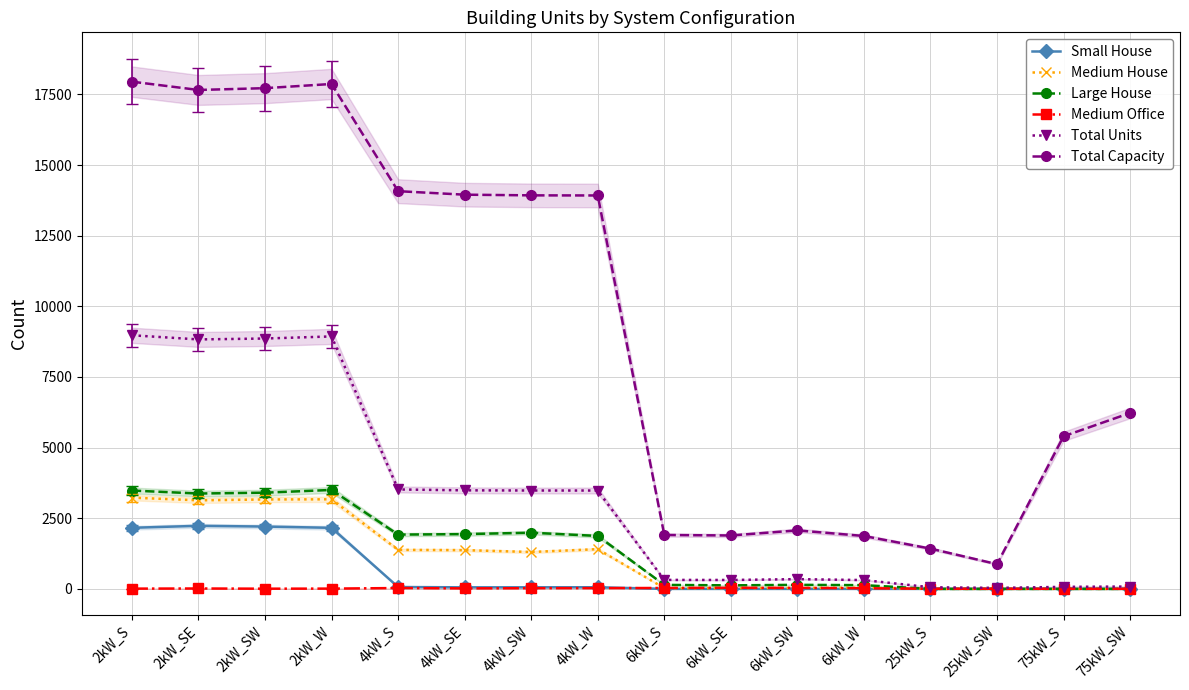

List the series in order of their peak value, lowest first.

Medium Office, Small House, Medium House, Large House, Total Units, Total Capacity